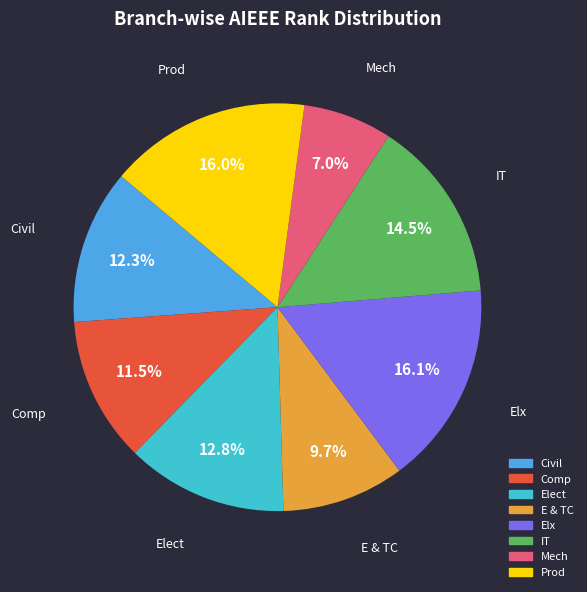

Does any single category account for the majority?

No